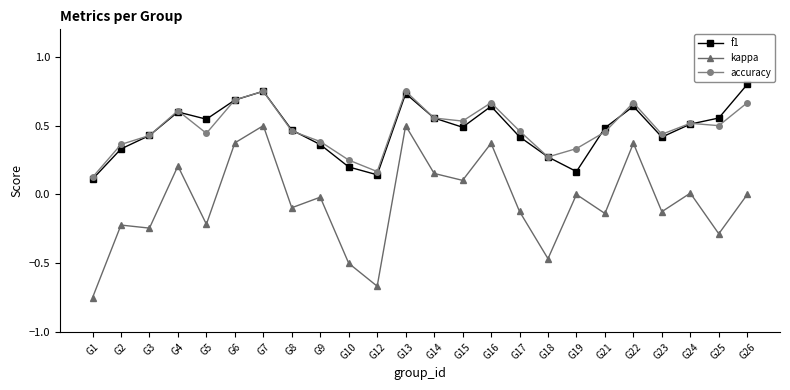

The value of accuracy at G25 is 0.9. True or false?

False